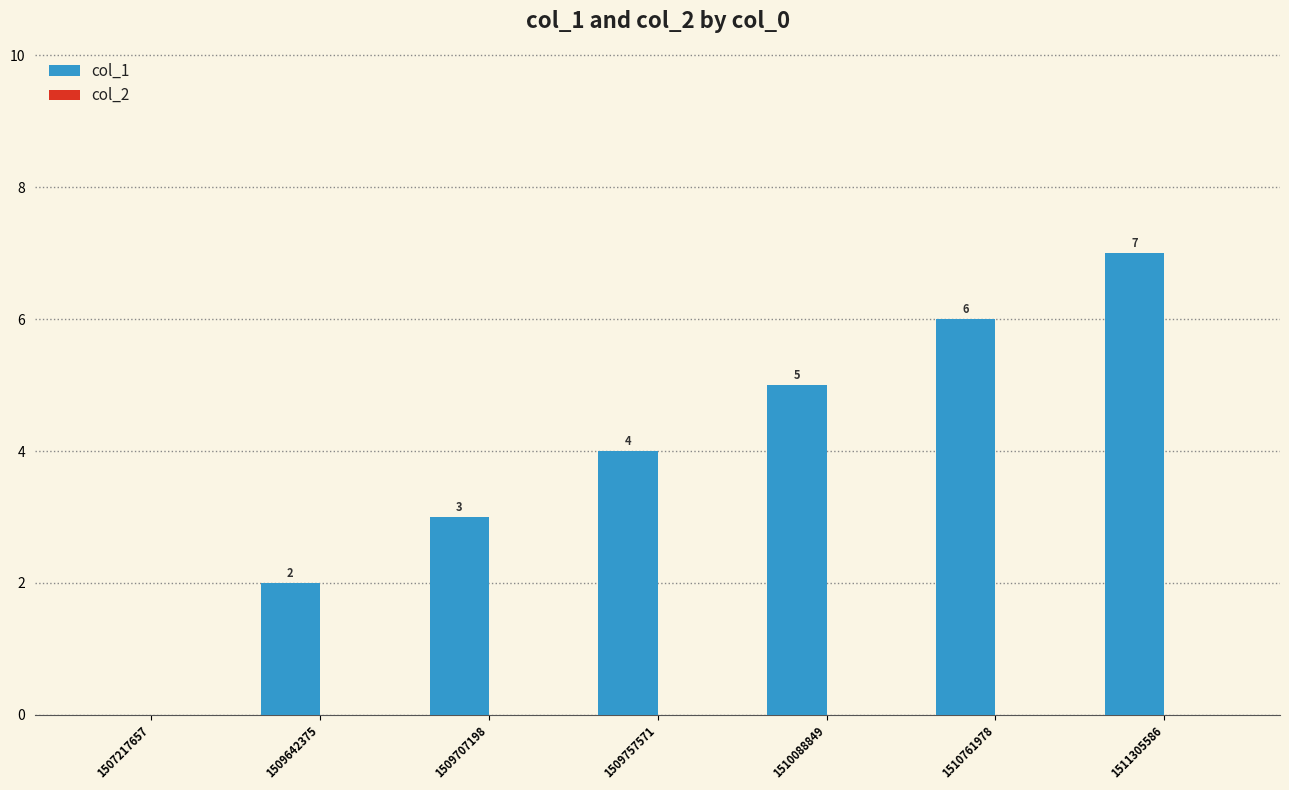

How many values are between 2 and 6?

5